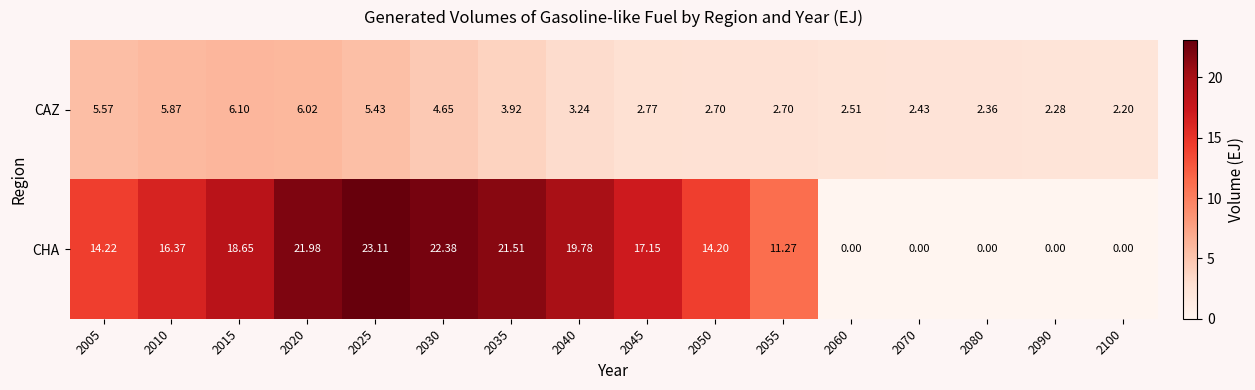

Which series has the largest range (max minus min)?

CHA